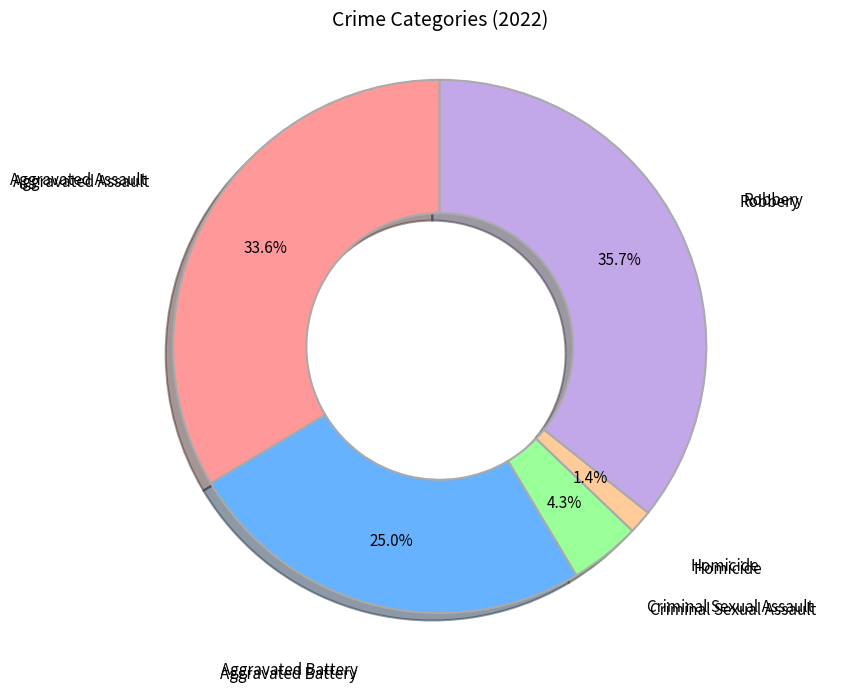

To the nearest percent, what is the average slice percentage?

20%